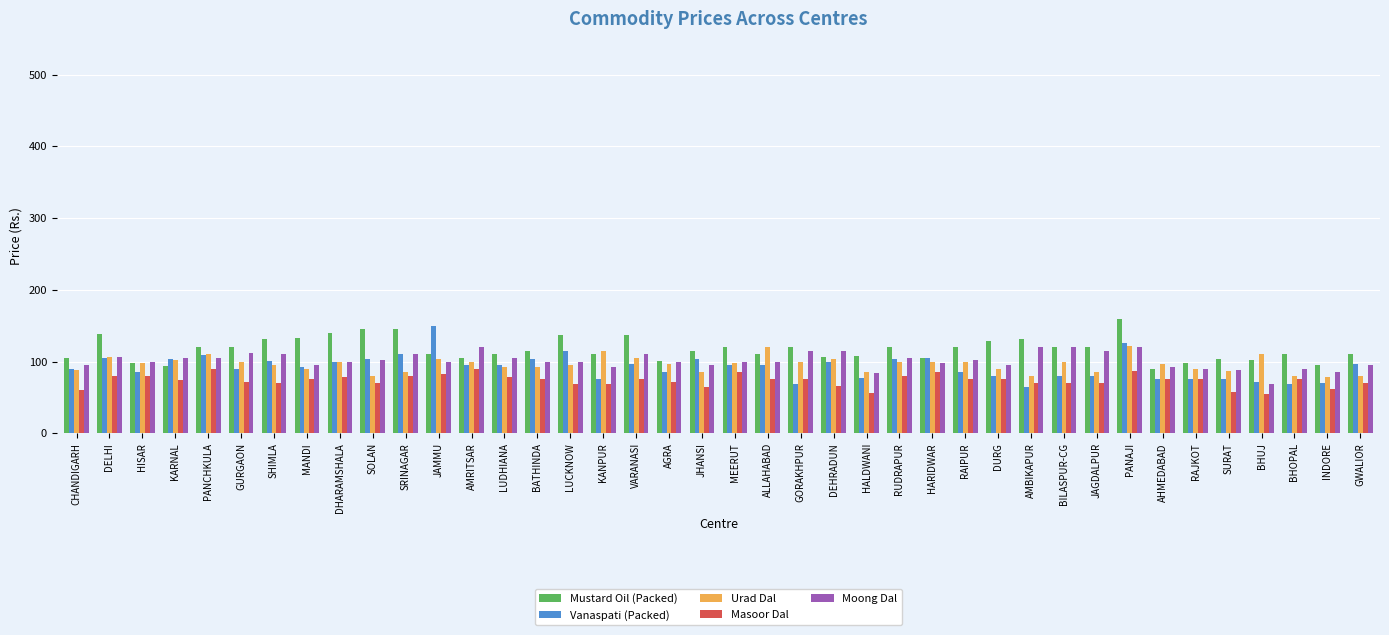

What is the value of the Masoor Dal bar at the 17th from the left?

68